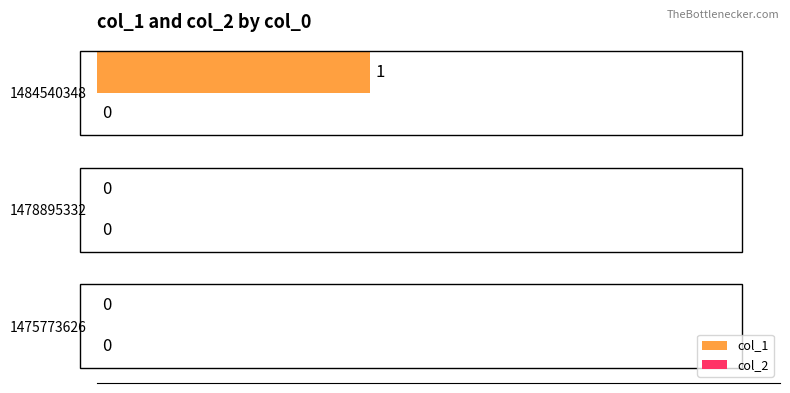

Which has a higher value, 1475773626 or 1484540348?

1484540348